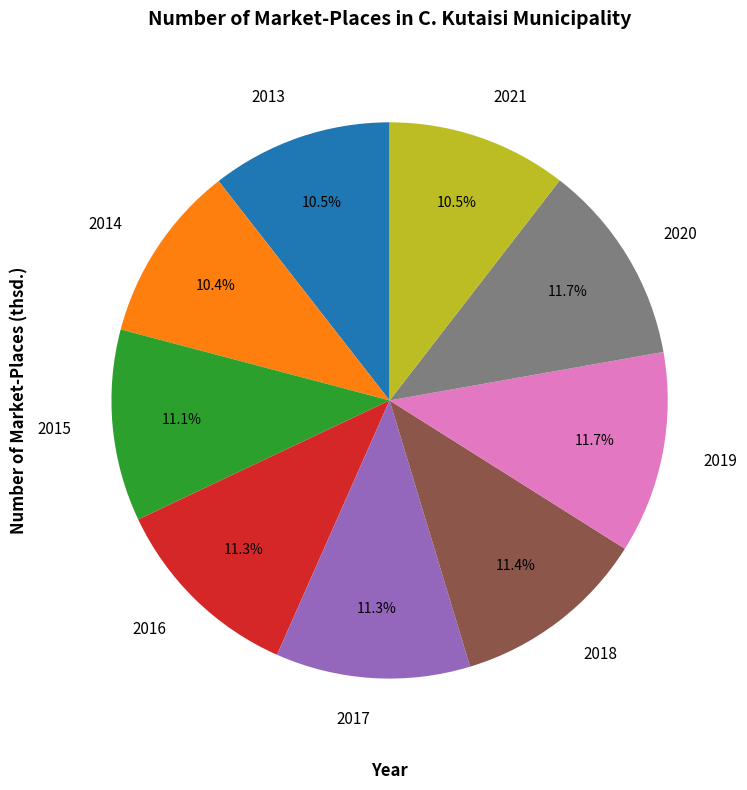

What is the ratio of the value at 2019 to the value at 2018?

1.0